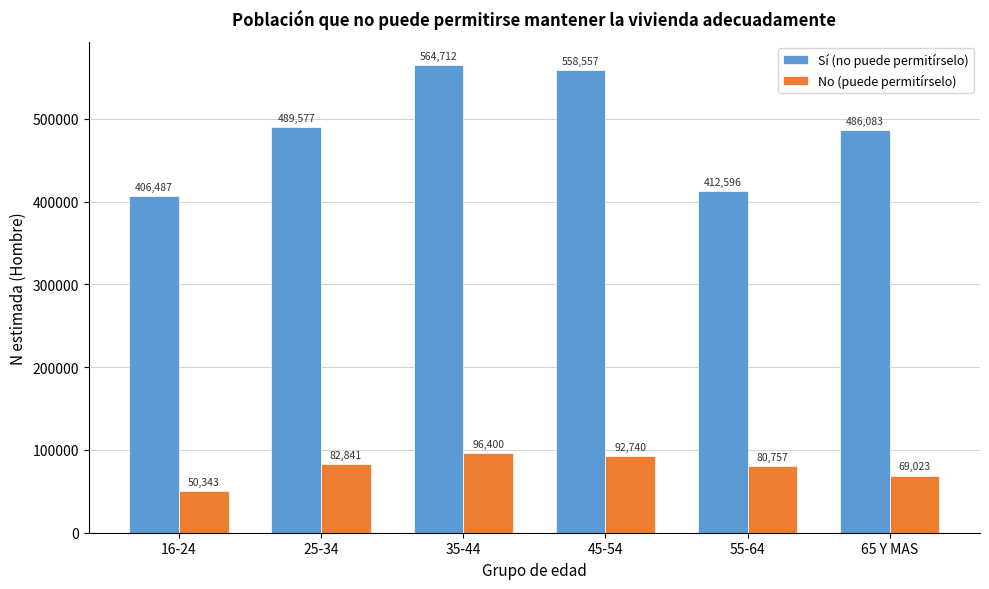

Reading right to left, transcribe all the data shown in this chart.

Sí (no puede permitírselo): 486083	412596	558557	564712	489577	406487
No (puede permitírselo): 69023	80757	92740	96400	82841	50343